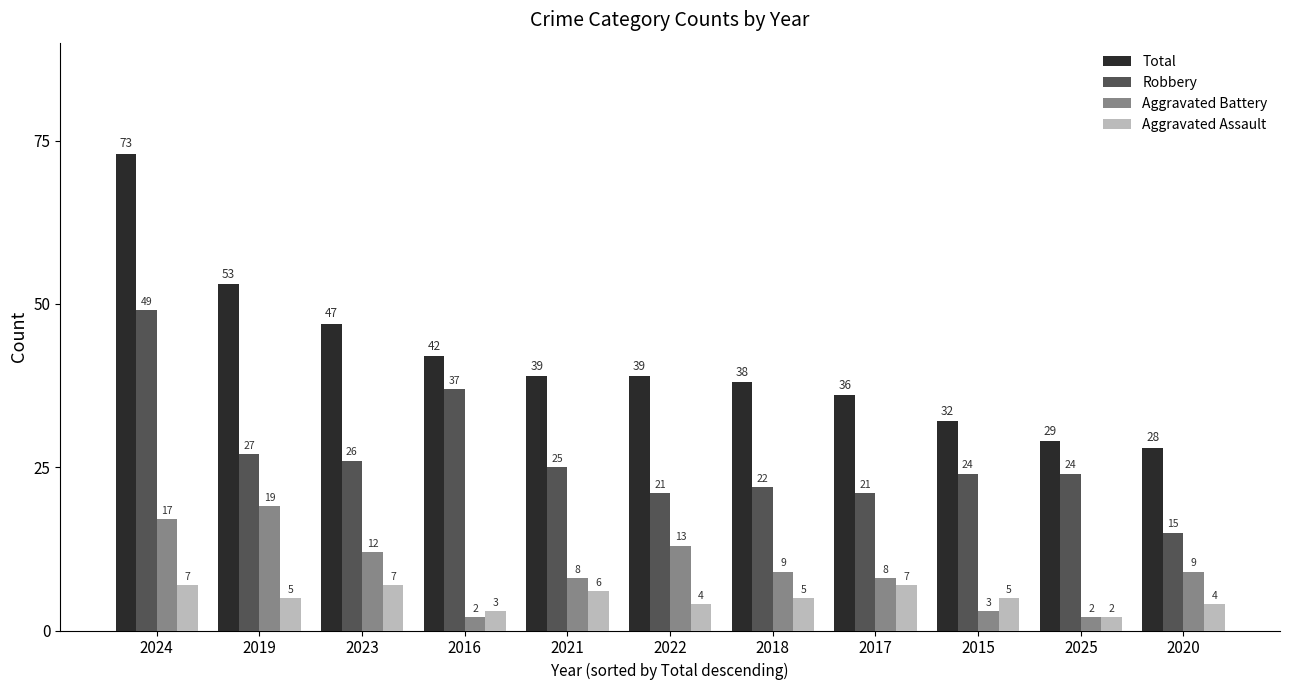

At how many categories does at least one series exceed 7?

11